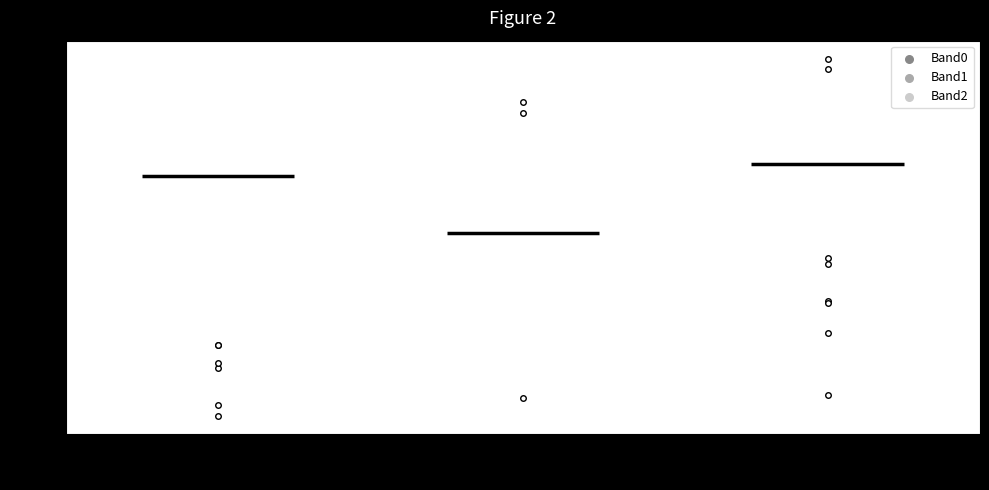

Reading left to right, transcribe this box plot: for each box, give where its median line is, the range the box spans, and where its two whiskers end, as read against the y-axis. The values are not printed on the chart, so give them approximately, as read against the axis.

Band0: median 165, box 130 to 185, whiskers 65 to 220
Band1: median 125, box 105 to 140, whiskers 75 to 165
Band2: median 175, box 160 to 185, whiskers 140 to 205